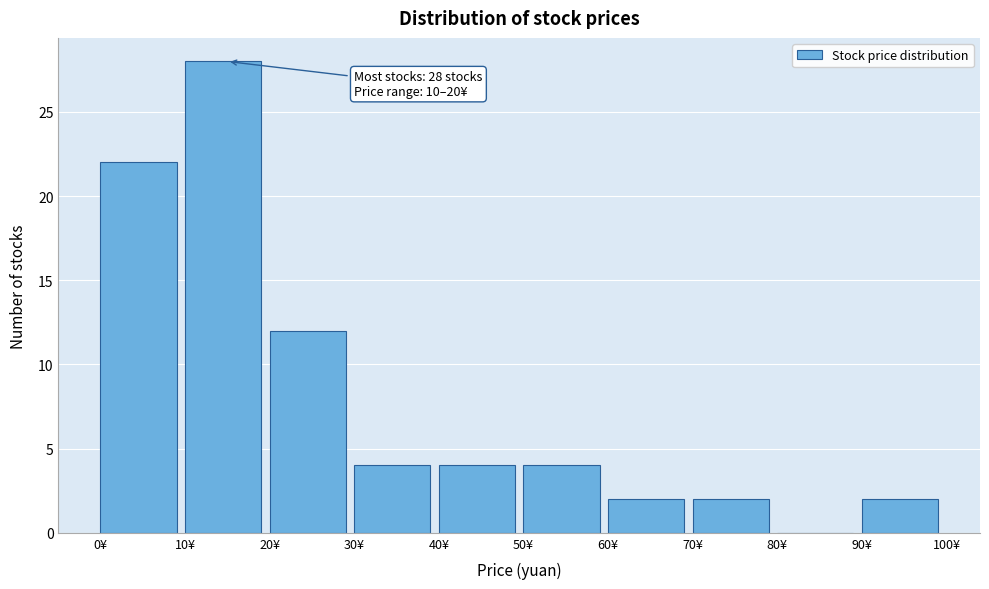

Which range on the x-axis has the tallest bar?

10 to 20